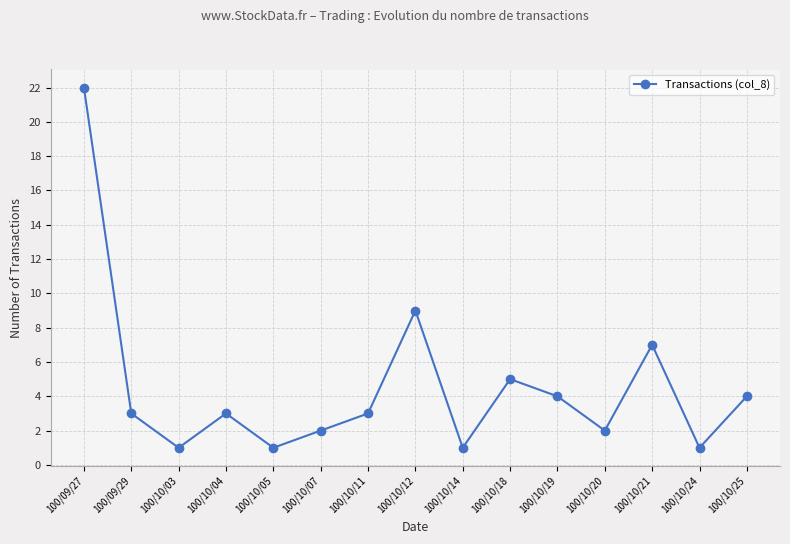

Approximately how many times larger is the value at 100/10/04 compared to 100/10/24?

3.0